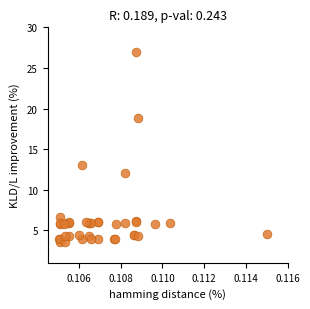

What Y value in the scatter plot is closest to 15?

13.0